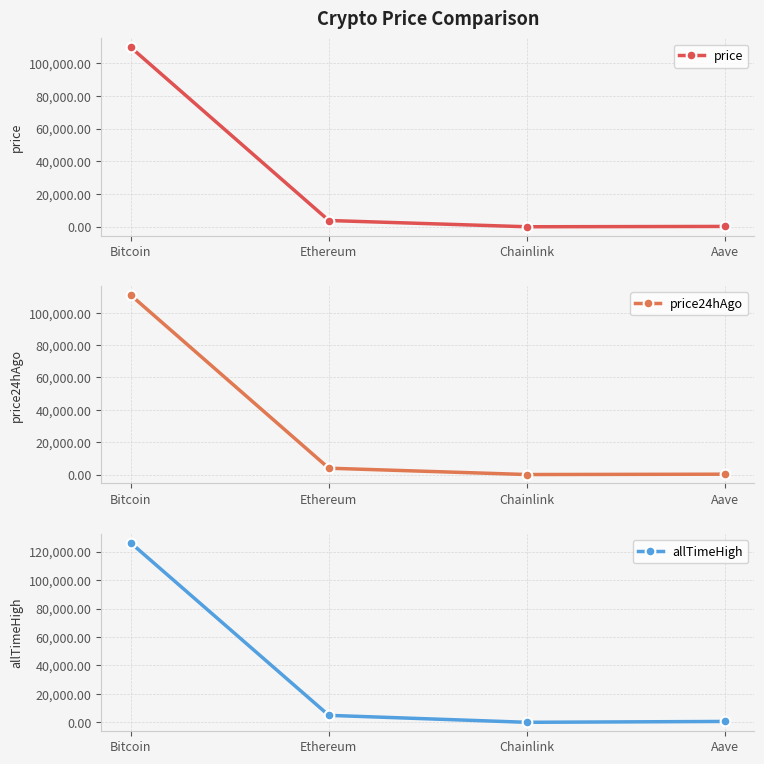

Where is the first local minimum for price?

Chainlink